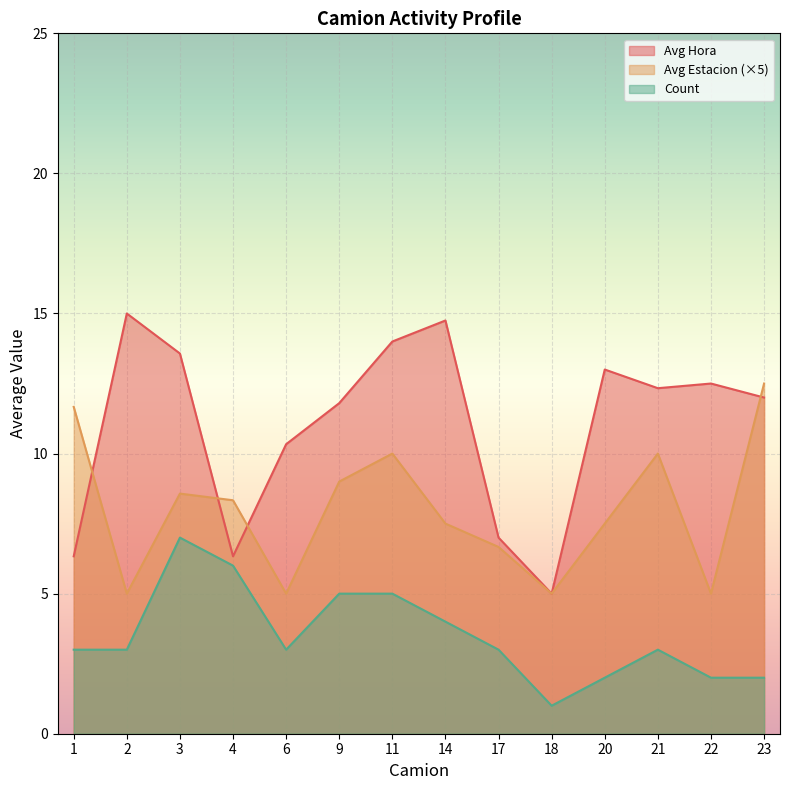

Between 1 and 21, which series saw the biggest shift?

Avg Hora